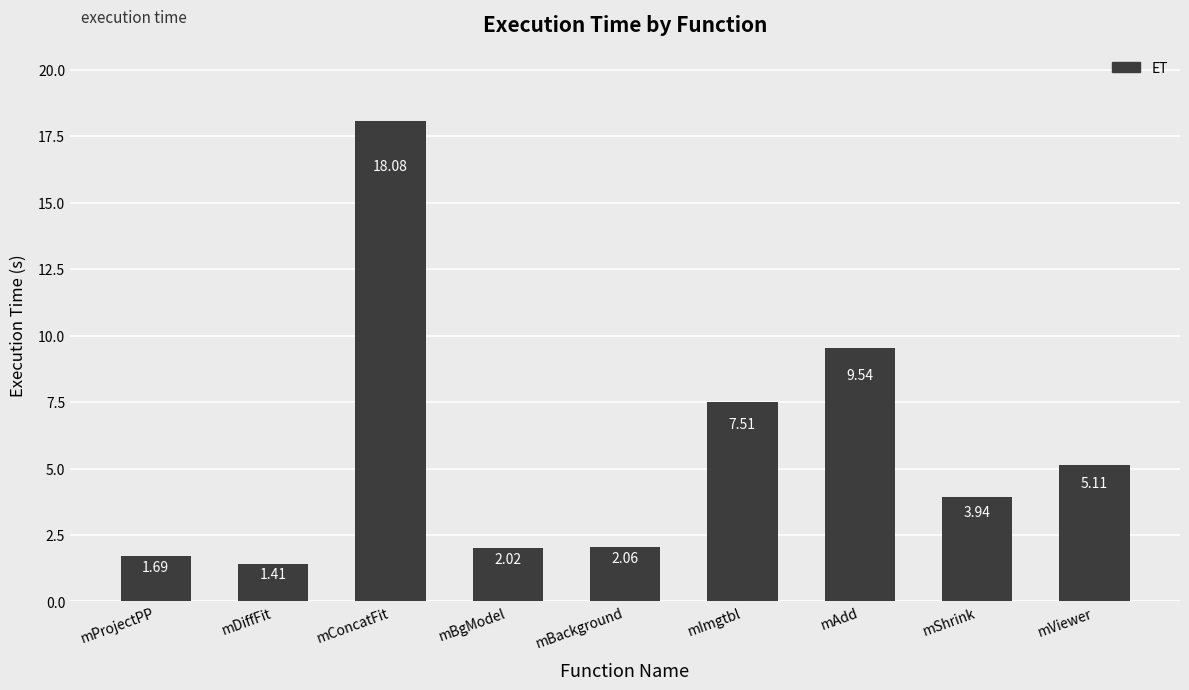

What position from the left is mShrink?

8